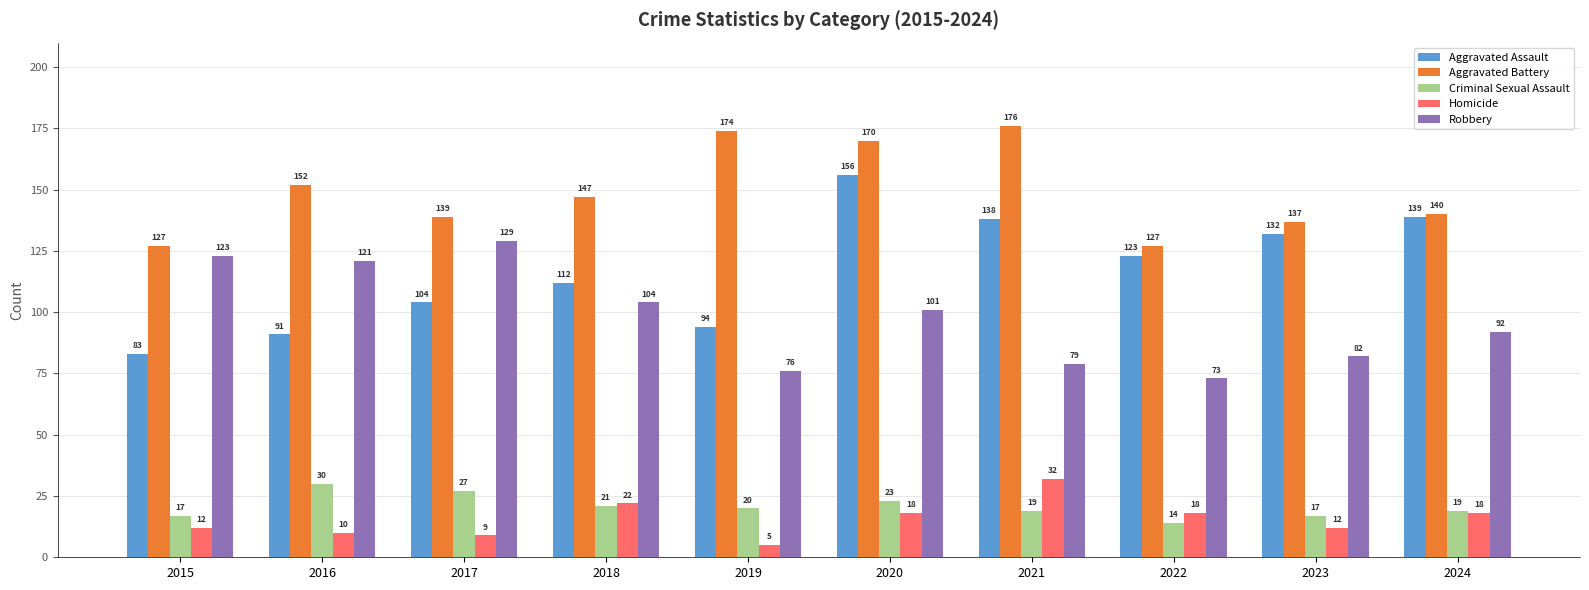

The value of Criminal Sexual Assault at 2017 is 43. True or false?

False